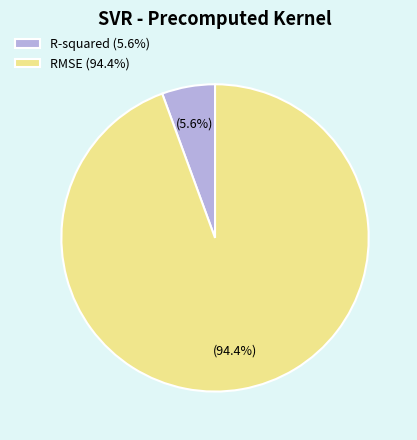

True or false: RMSE accounts for 94% of the total.

True